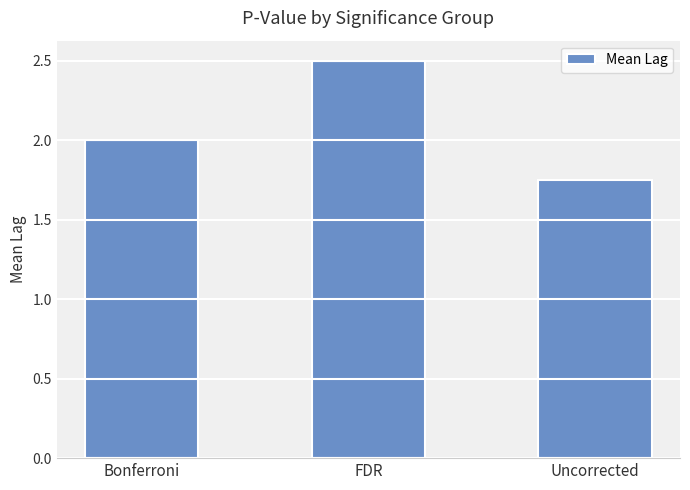

Which label corresponds to the smallest value in the chart?

Uncorrected